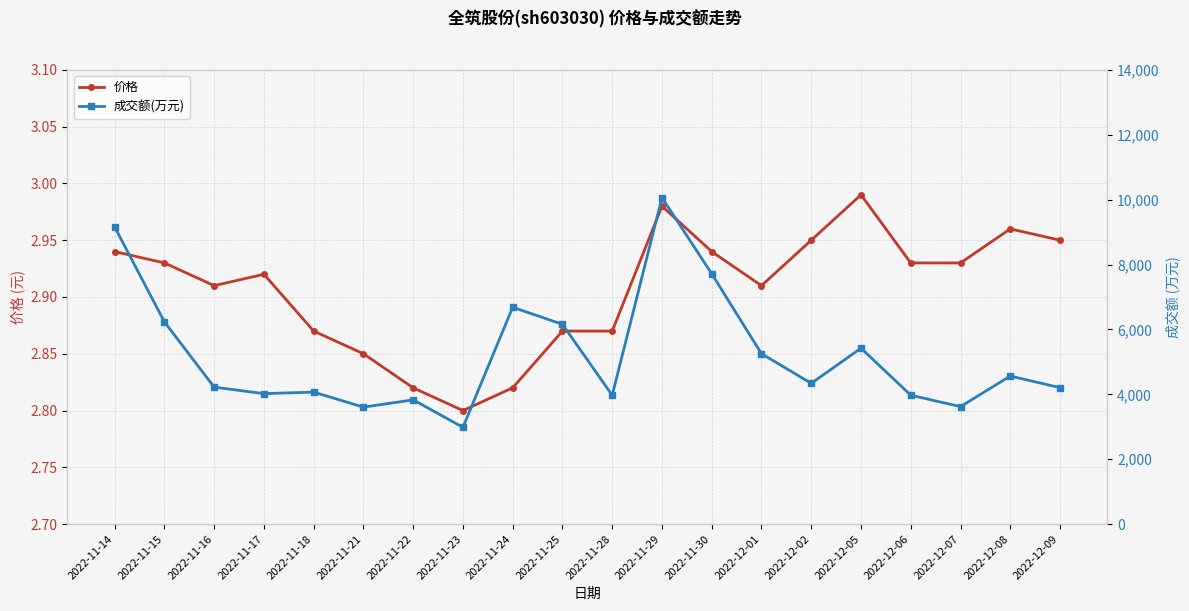

What is the total value across all series at 2022-12-05?

5425.0